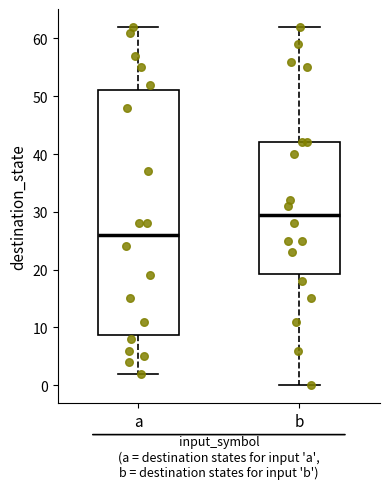

Reading left to right, read every box against the y-axis: the position of its median line, the range the box covers, and the ends of its whiskers. The values are not printed on the chart, so give them approximately, as read against the axis.

a: median 26, box 9 to 51, whiskers 2 to 62
b: median 30, box 19 to 42, whiskers 0 to 62